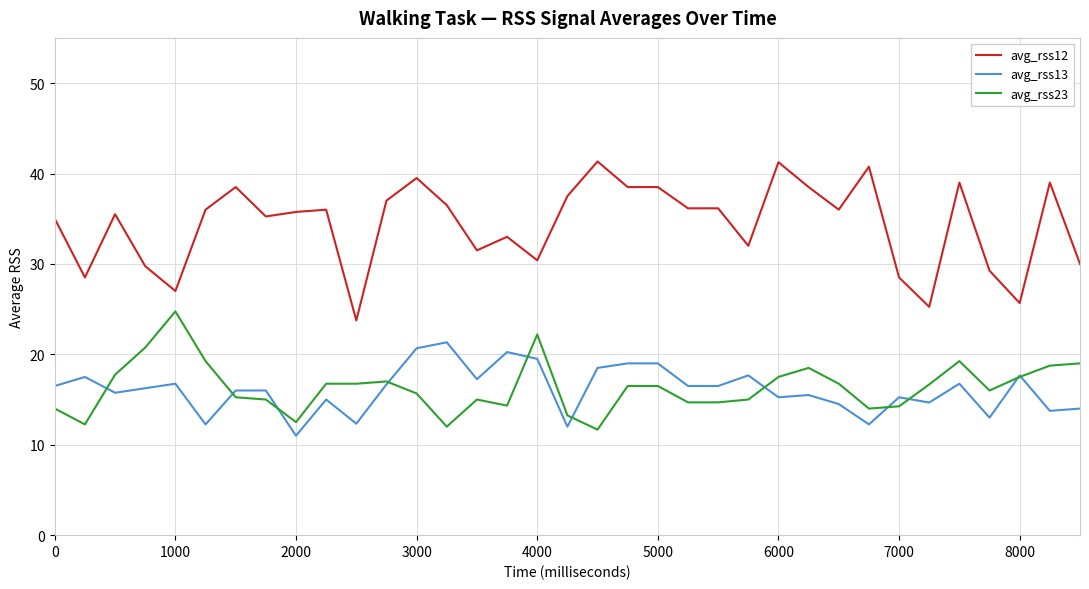

After their last crossing, which series has the higher values: avg_rss23 or avg_rss13?

avg_rss23